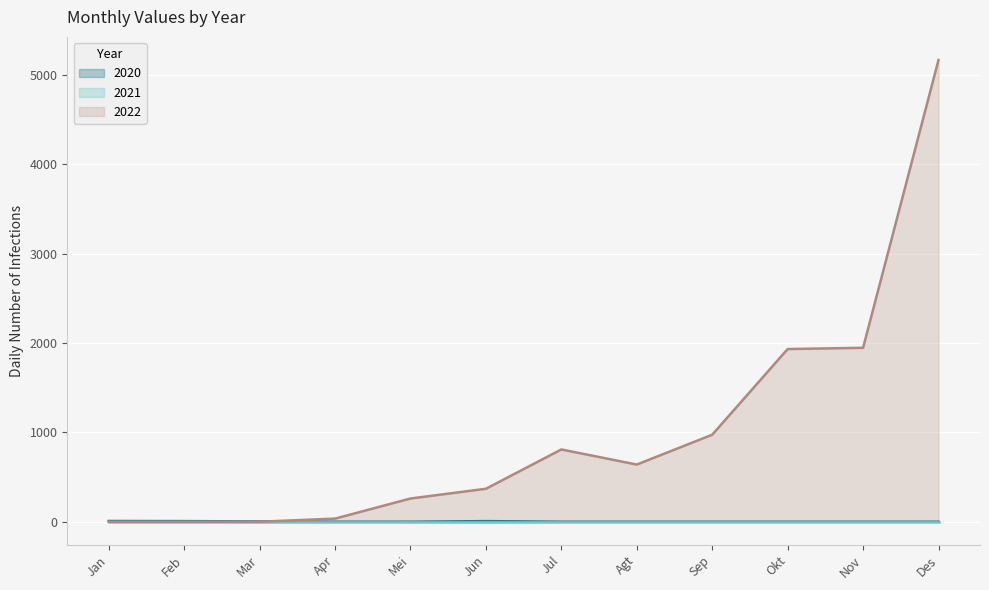

How many times do 2020 and 2022 cross each other?

1